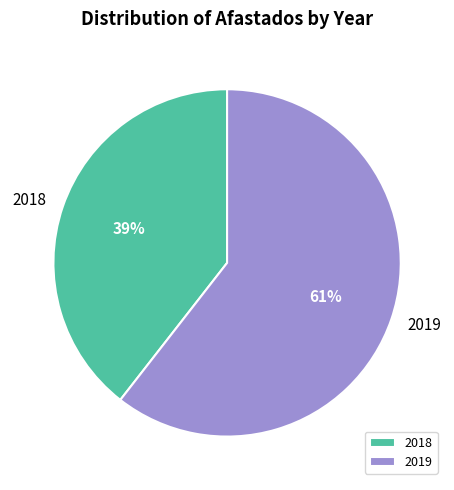

What percentage is the 2018 slice, to the nearest percent?

39%